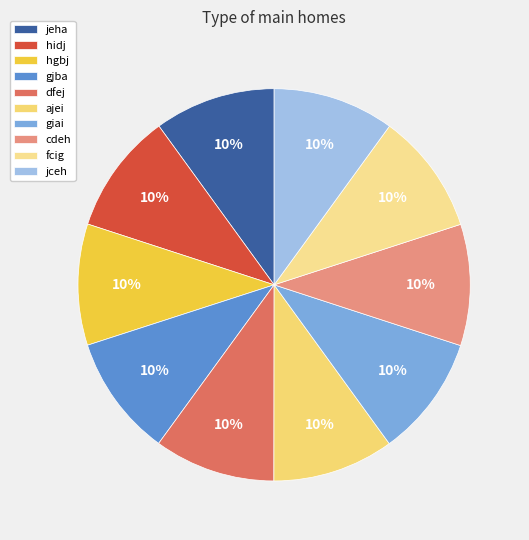

Is it true that ajei is 20% of the pie?

False